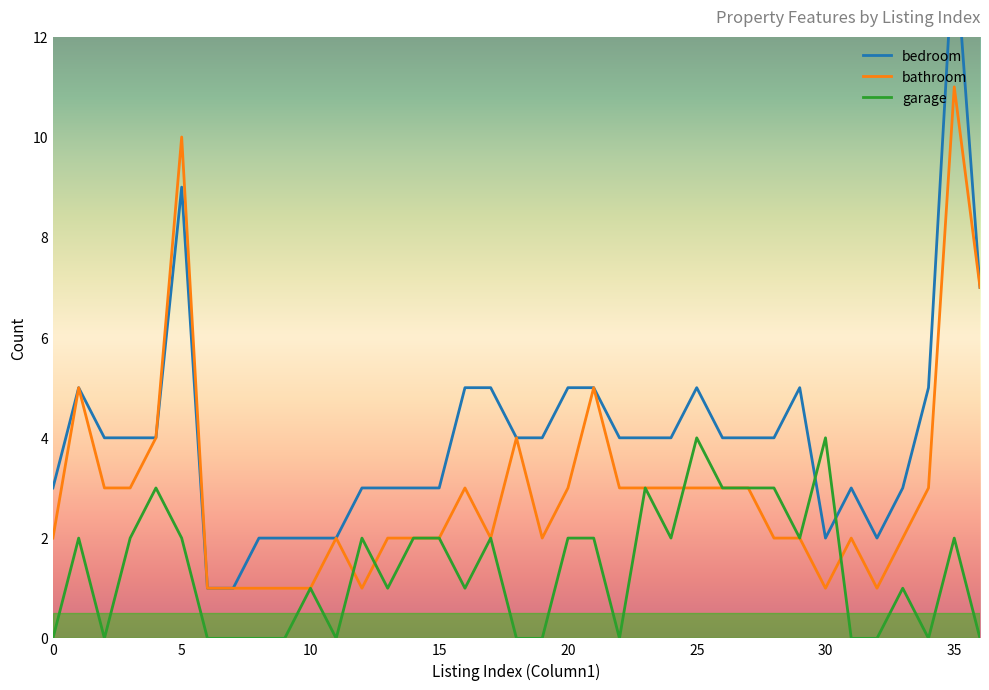

Does the chart have visible grid lines?

No